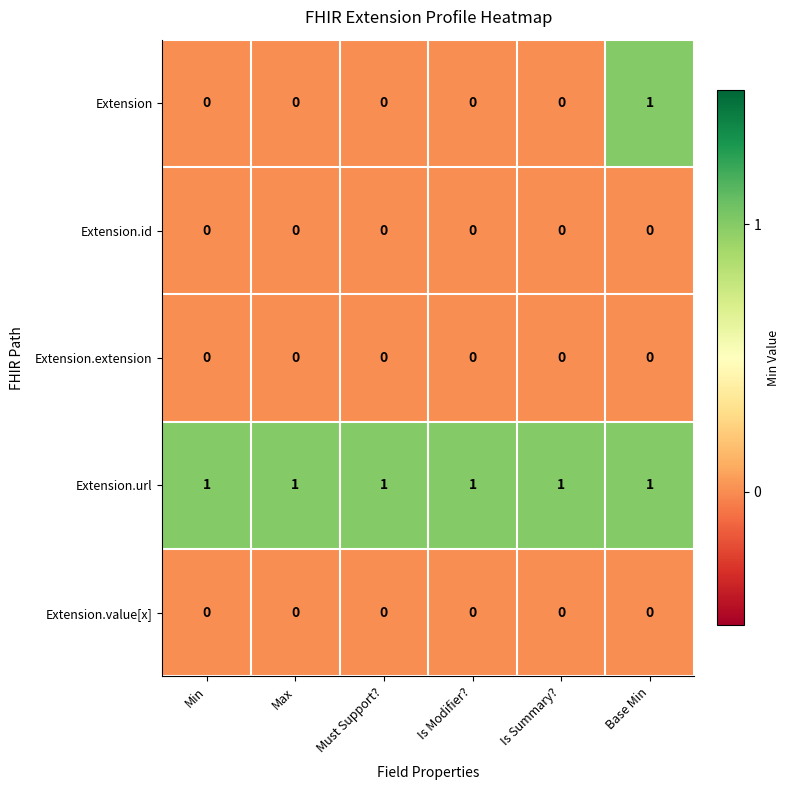

Reading left to right, list all the values displayed in this chart.

Extension: Min=0	Max=0	Must Support?=0	Is Modifier?=0	Is Summary?=0	Base Min=1
Extension.id: Min=0	Max=0	Must Support?=0	Is Modifier?=0	Is Summary?=0	Base Min=0
Extension.extension: Min=0	Max=0	Must Support?=0	Is Modifier?=0	Is Summary?=0	Base Min=0
Extension.url: Min=1	Max=1	Must Support?=1	Is Modifier?=1	Is Summary?=1	Base Min=1
Extension.value[x]: Min=0	Max=0	Must Support?=0	Is Modifier?=0	Is Summary?=0	Base Min=0